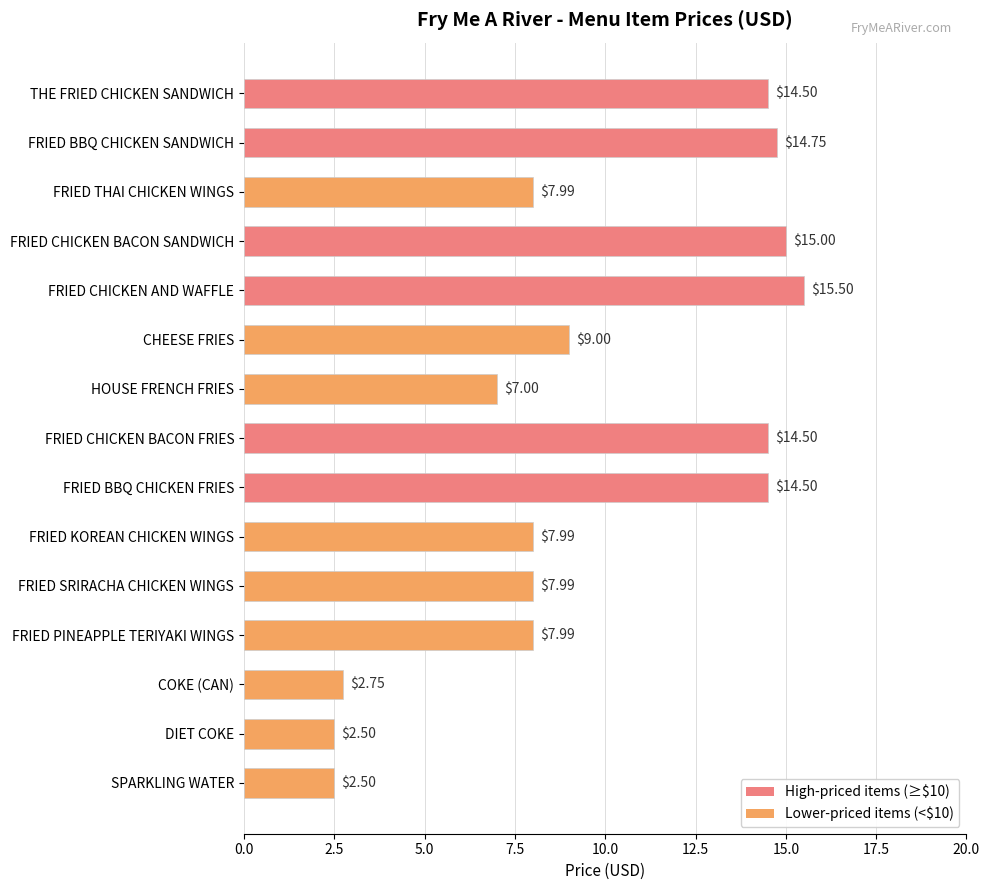

What is the change in value from FRIED CHICKEN AND WAFFLE to FRIED PINEAPPLE TERIYAKI WINGS?

-7.5